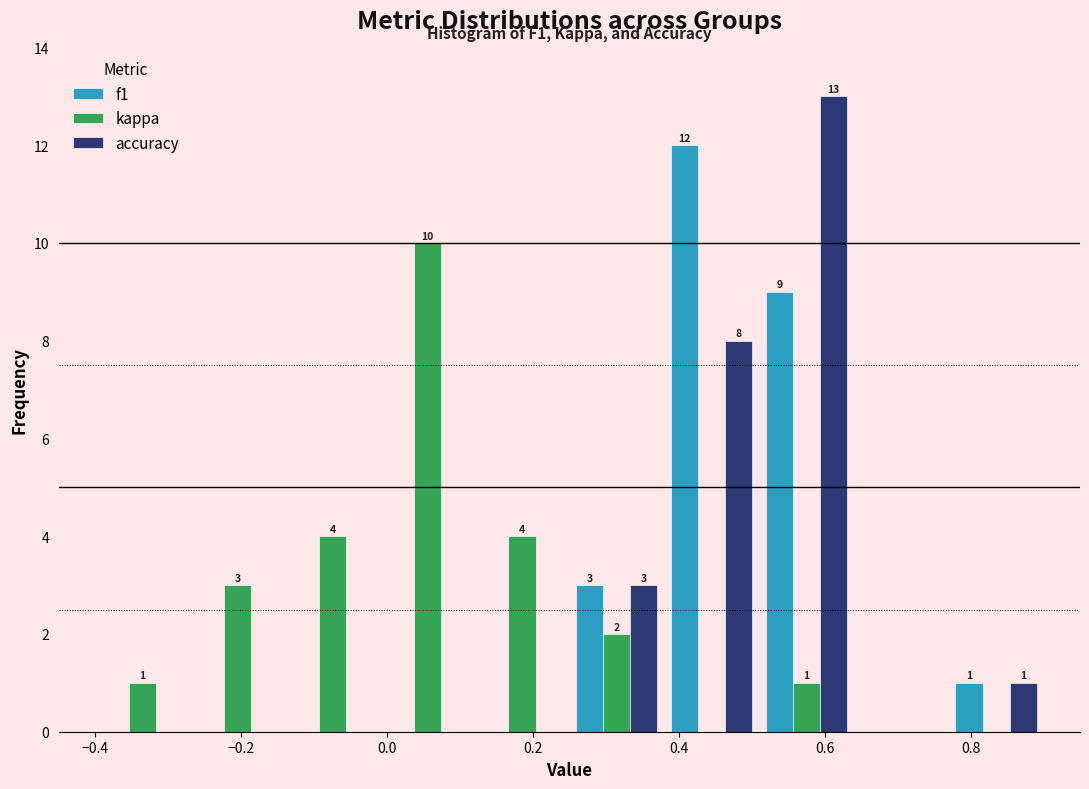

In the f1 series, which range on the x-axis has the tallest bar?

0.38 to 0.51